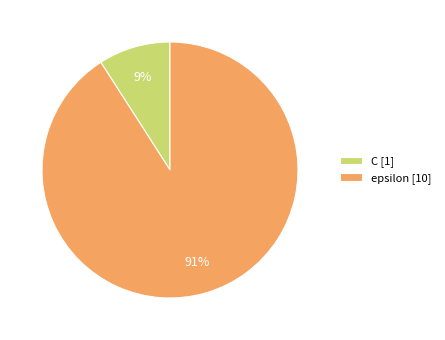

Rank the categories by value from highest to lowest.

epsilon, C